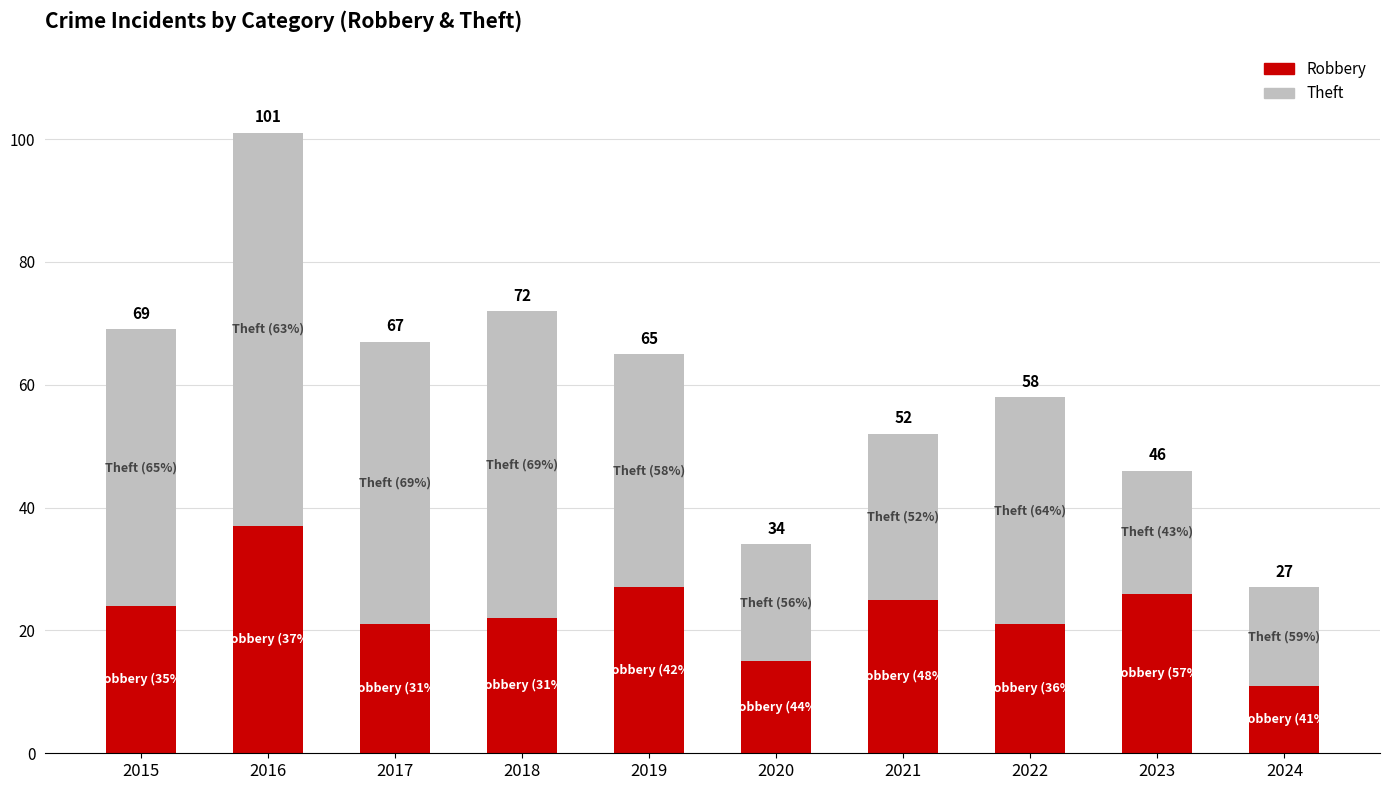

Does the chart contain any negative values?

No